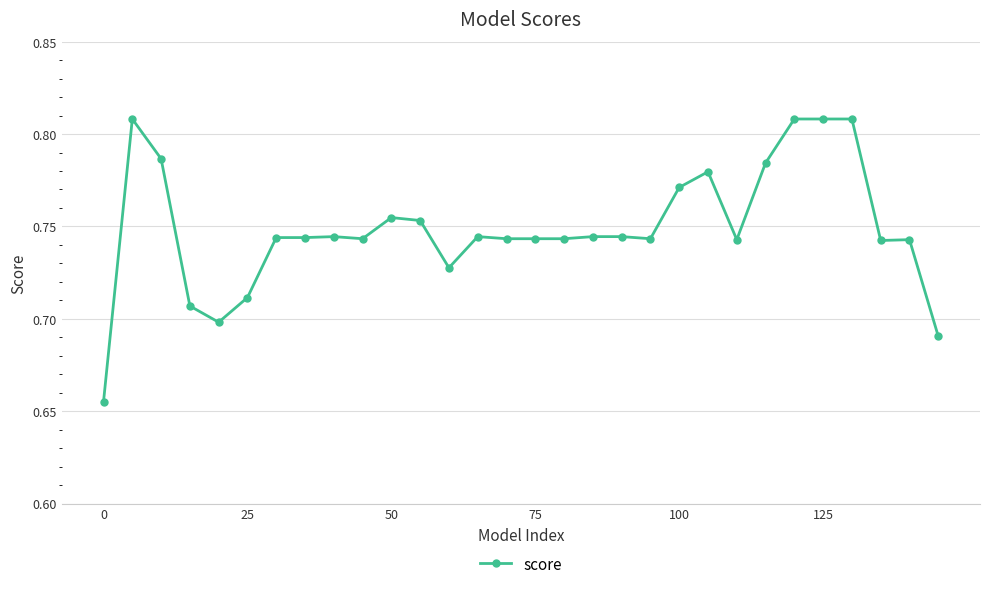

How many values are between 0 and 1?

30